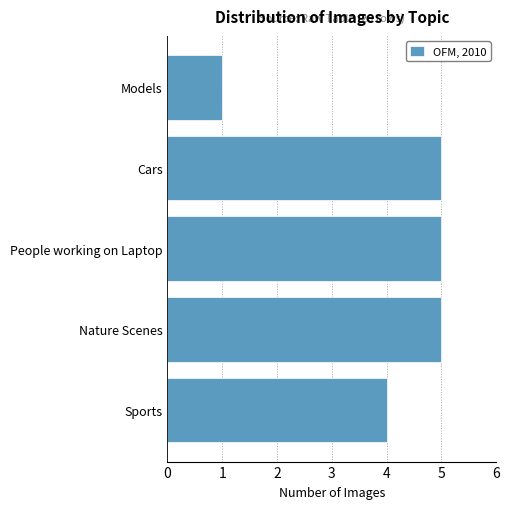

Reading bottom to top, list all the values displayed in this chart.

Sports=4	Nature Scenes=5	People working on Laptop=5	Cars=5	Models=1